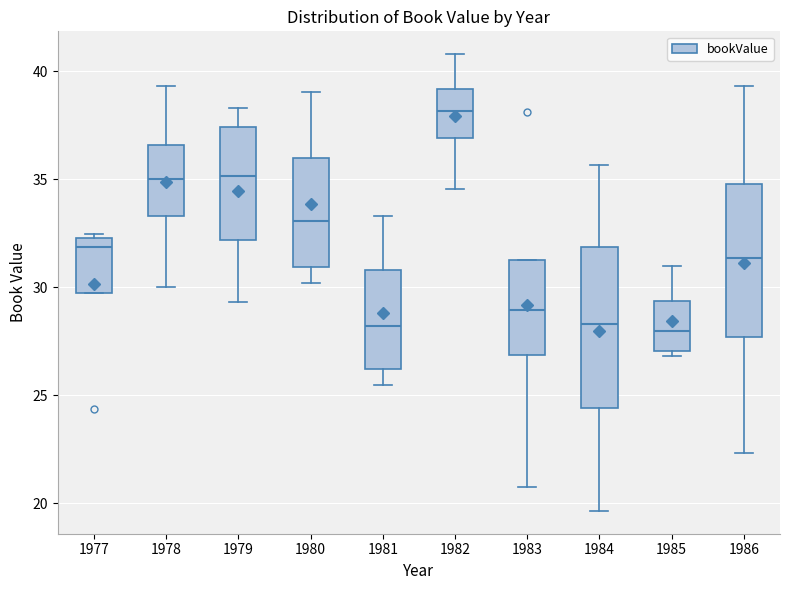

Reading left to right, read every box against the y-axis: the position of its median line, the range the box covers, and the ends of its whiskers. The values are not printed on the chart, so give them approximately, as read against the axis.

1977: median 32.0, box 29.5 to 32.5, whiskers 29.5 to 32.5 (just above the box's upper edge)
1978: median 35.0, box 33.5 to 36.5, whiskers 30.0 to 39.5
1979: median 35.0, box 32.0 to 37.5, whiskers 29.5 to 38.5
1980: median 33.0, box 31.0 to 36.0, whiskers 30.0 to 39.0
1981: median 28.0, box 26.0 to 31.0, whiskers 25.5 to 33.5
1982: median 38.0, box 37.0 to 39.0, whiskers 34.5 to 41.0
1983: median 29.0, box 27.0 to 31.0, whiskers 20.5 to 31.0
1984: median 28.5, box 24.5 to 32.0, whiskers 19.5 to 35.5
1985: median 28.0, box 27.0 to 29.5, whiskers 27.0 (just below the box's lower edge) to 31.0
1986: median 31.5, box 27.5 to 35.0, whiskers 22.5 to 39.5